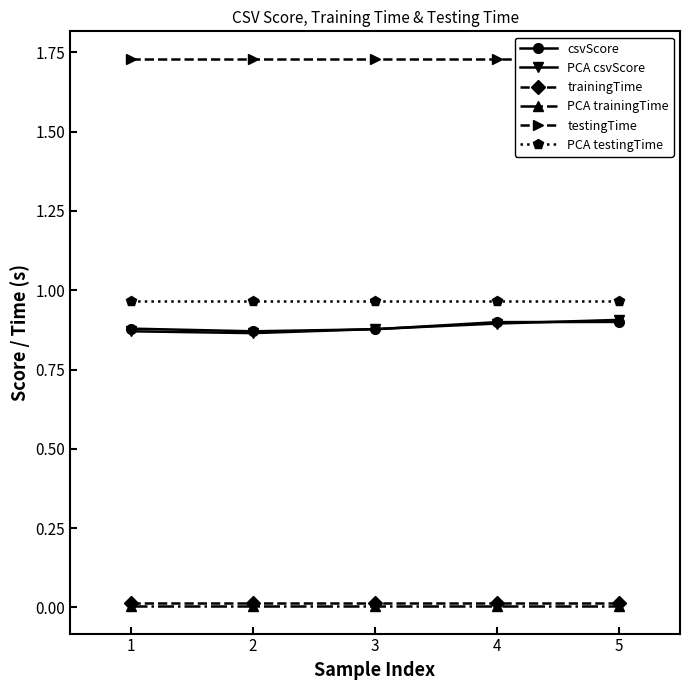

Which category has the highest value in the trainingTime series?

1